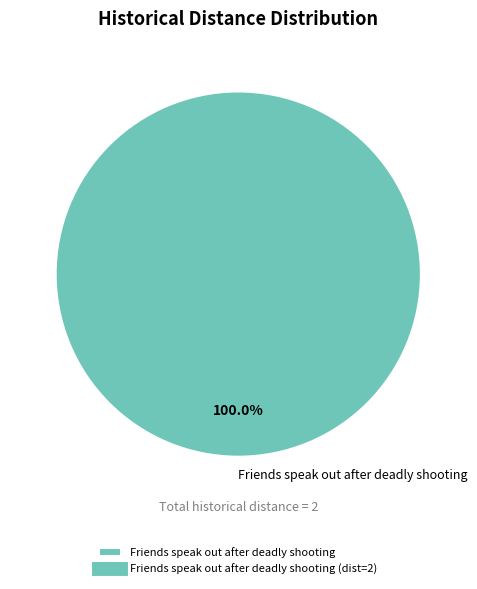

Rank the categories by value from lowest to highest.

Friends speak out after deadly shooting